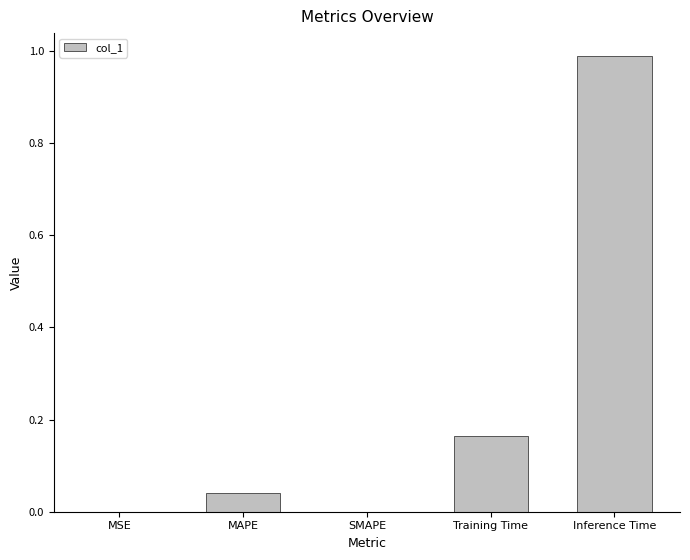

Count the number of categories in the chart.

5